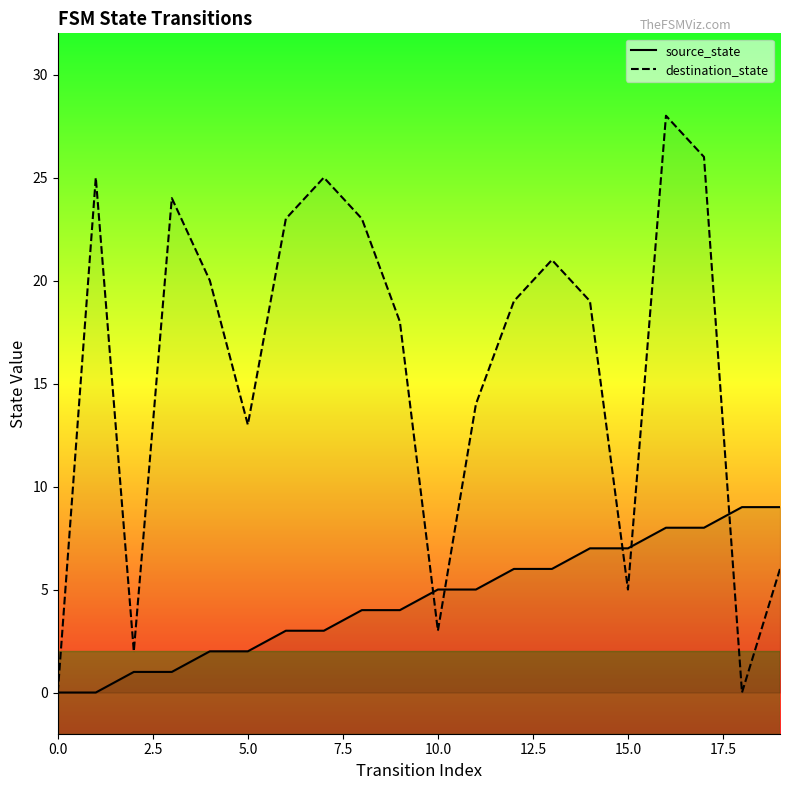

True or false: source_state has more than 1 points higher than both neighbors.

False